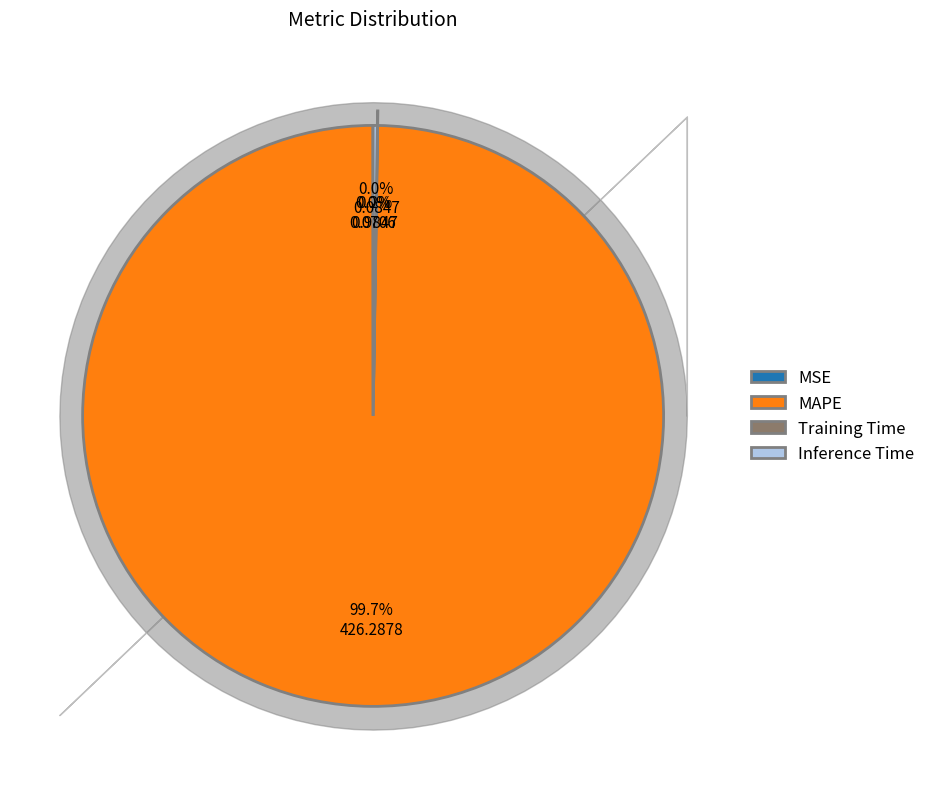

Is MAPE the majority of the pie?

Yes